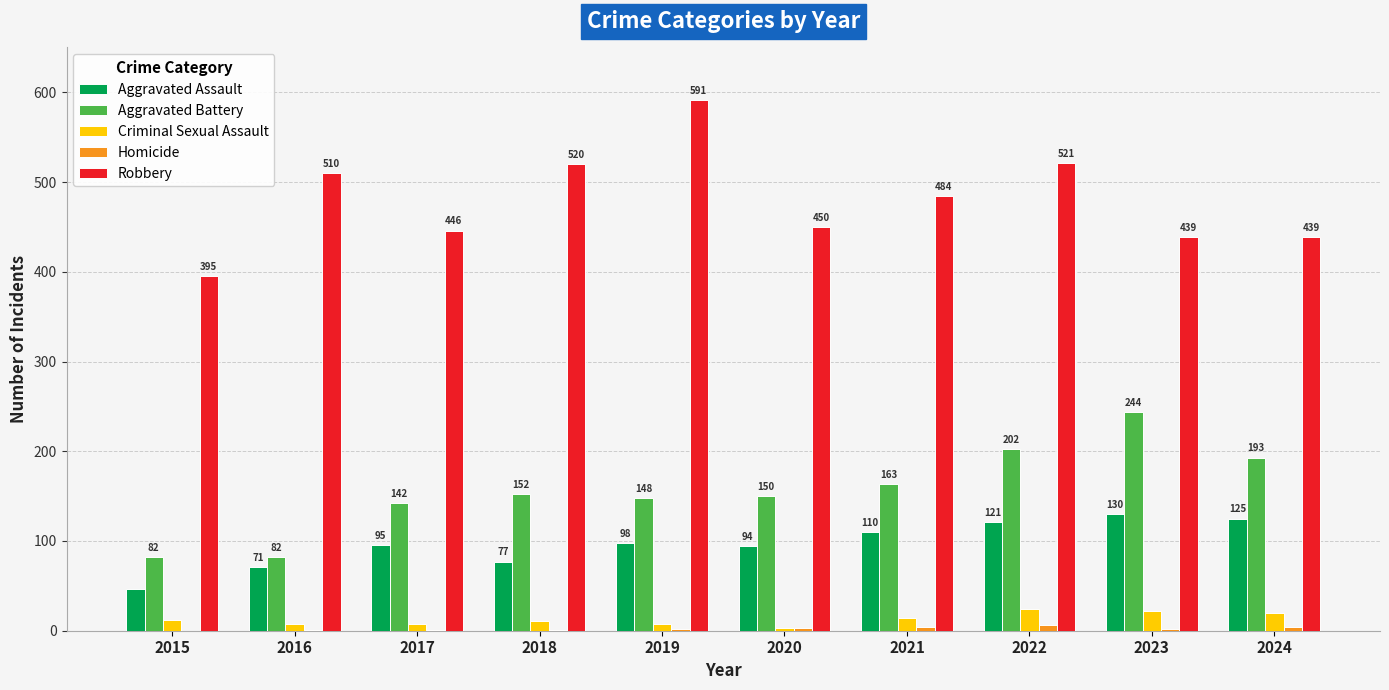

At which category is the sum across all series the highest?

2022